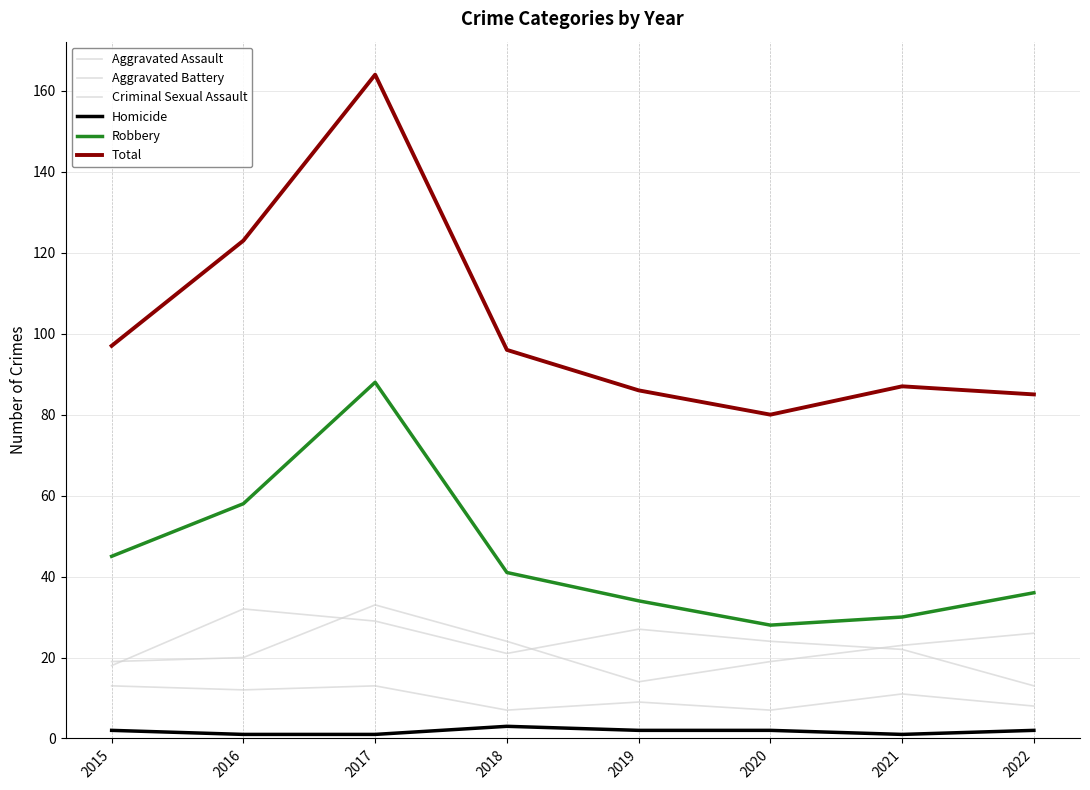

At which label does Aggravated Assault reach its minimum?

2022